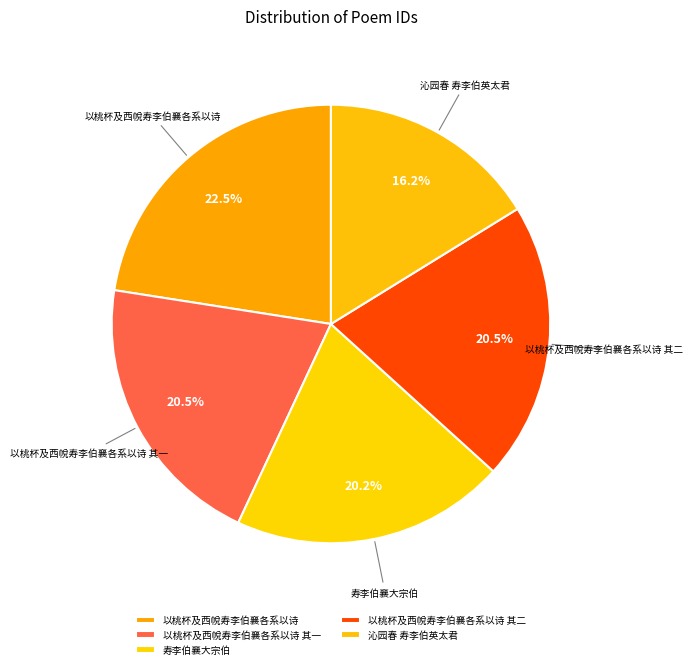

Count the number of slices in the pie.

5